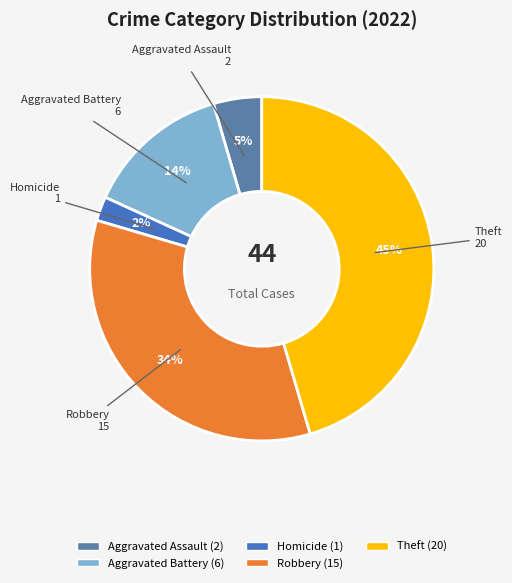

Which category has the biggest portion of the pie?

Theft